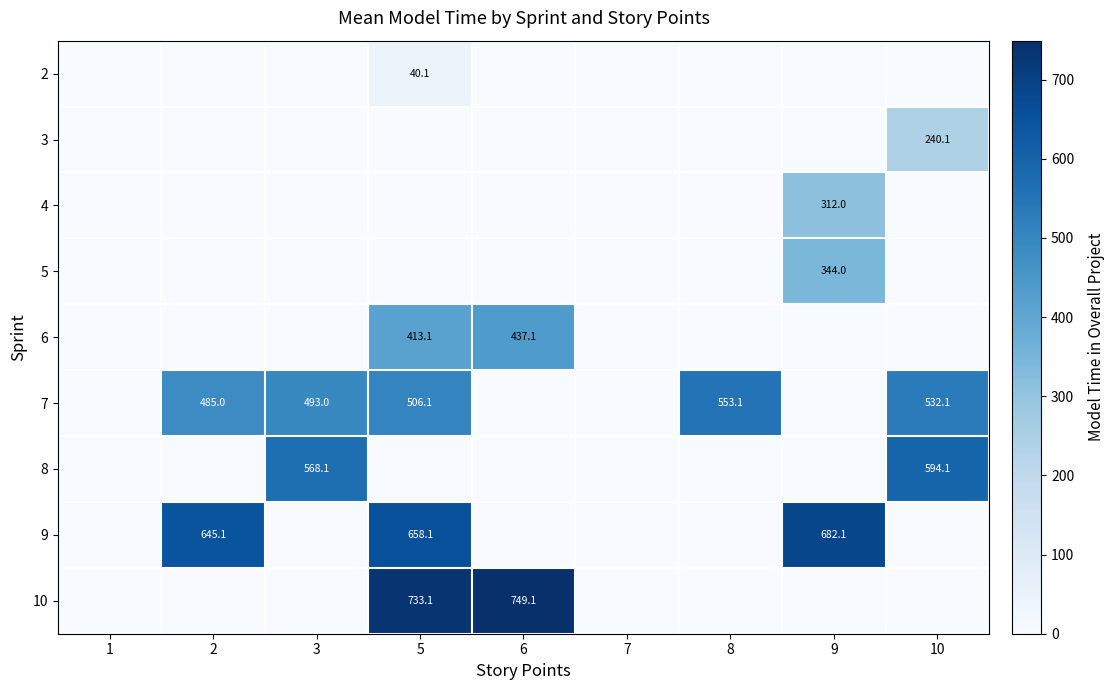

True or false: 6 has a value of 413.1 at 5.

True